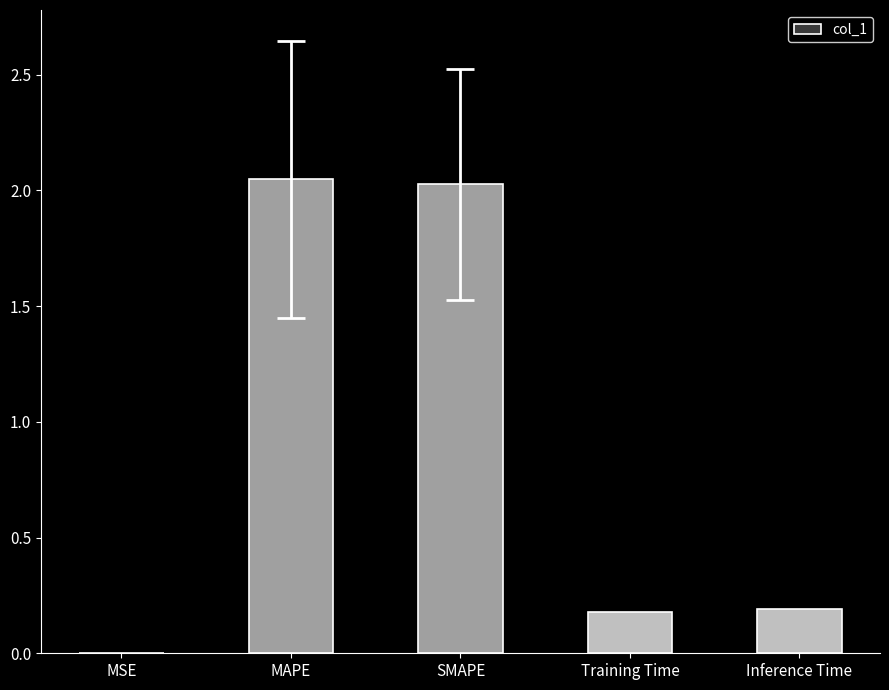

What is the sum of all values?

4.4